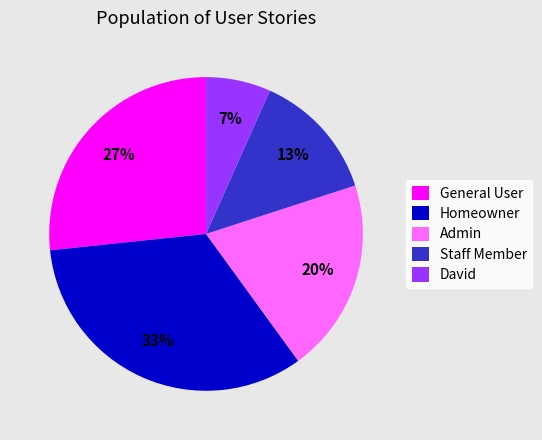

How many segments does this pie chart have?

5